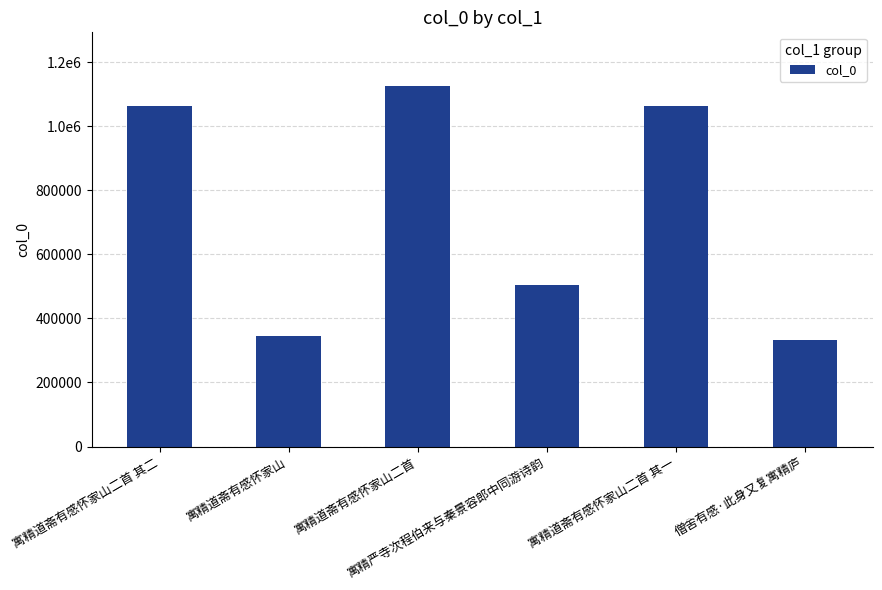

Does the chart contain any negative values?

No